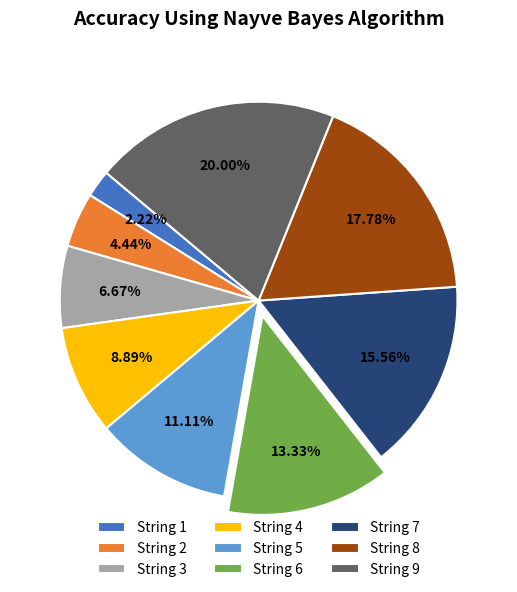

How many segments does this pie chart have?

9